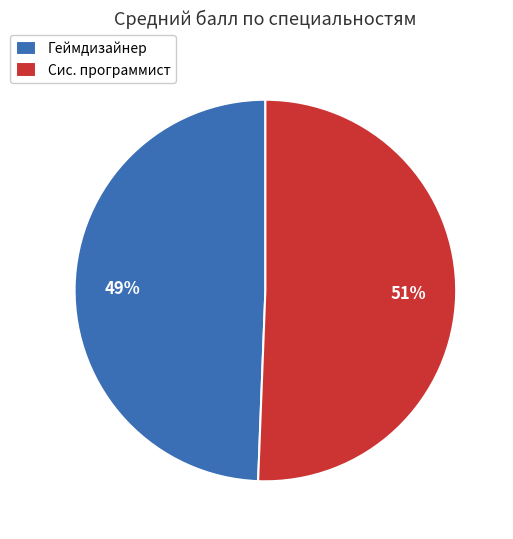

Do Геймдизайнер and Сис. программист together represent more than half of the pie?

Yes